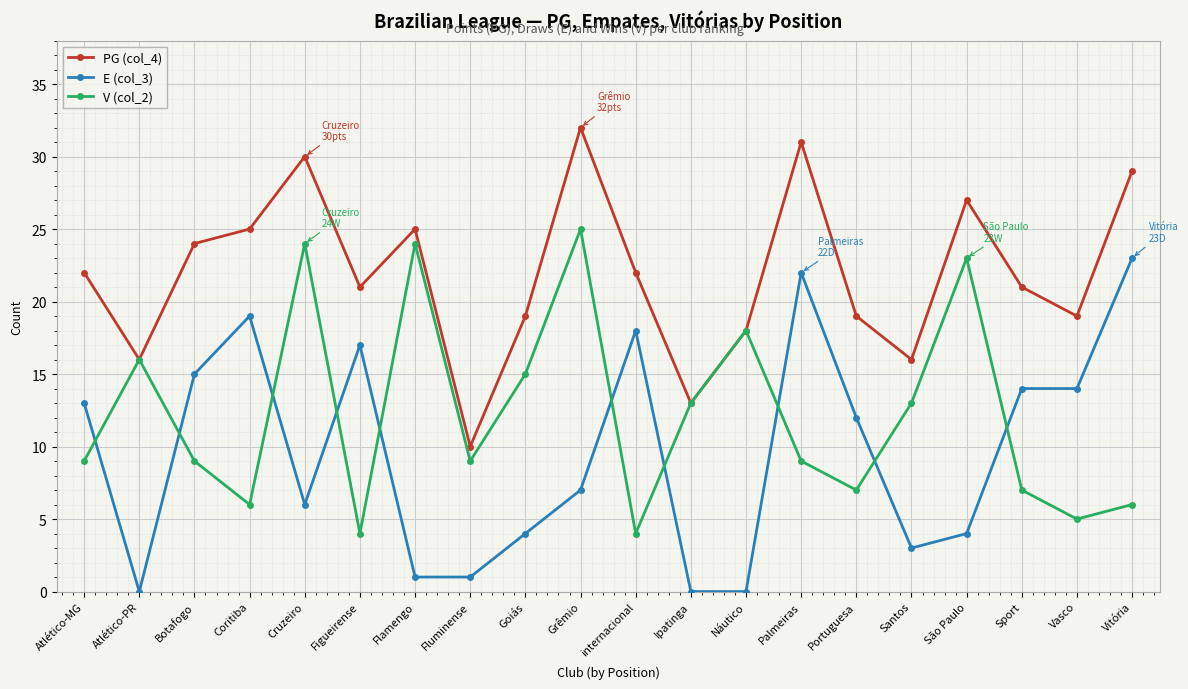

What is the spread (max minus min) of values at Atlético-PR?

16